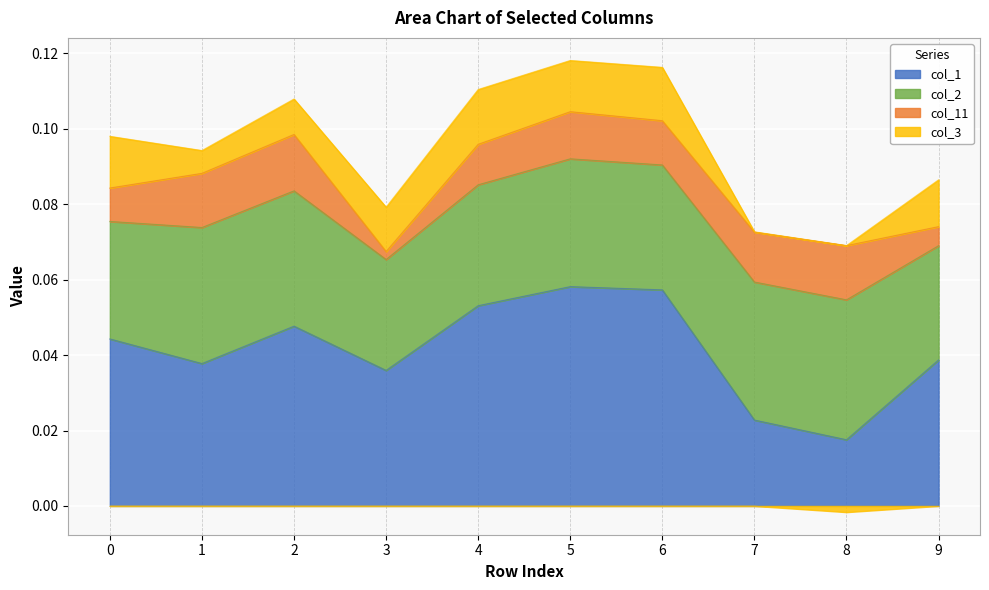

At which category does col_2 reach its first local peak?

1